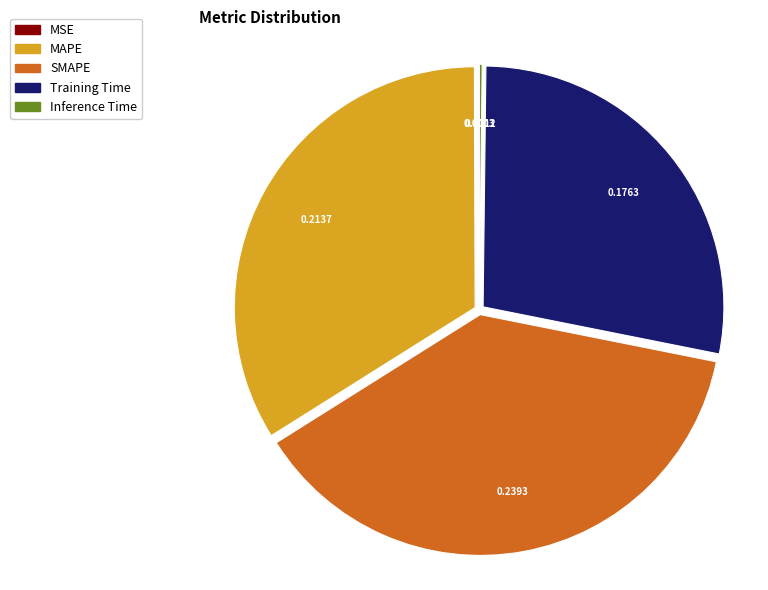

Which slice is the largest?

SMAPE